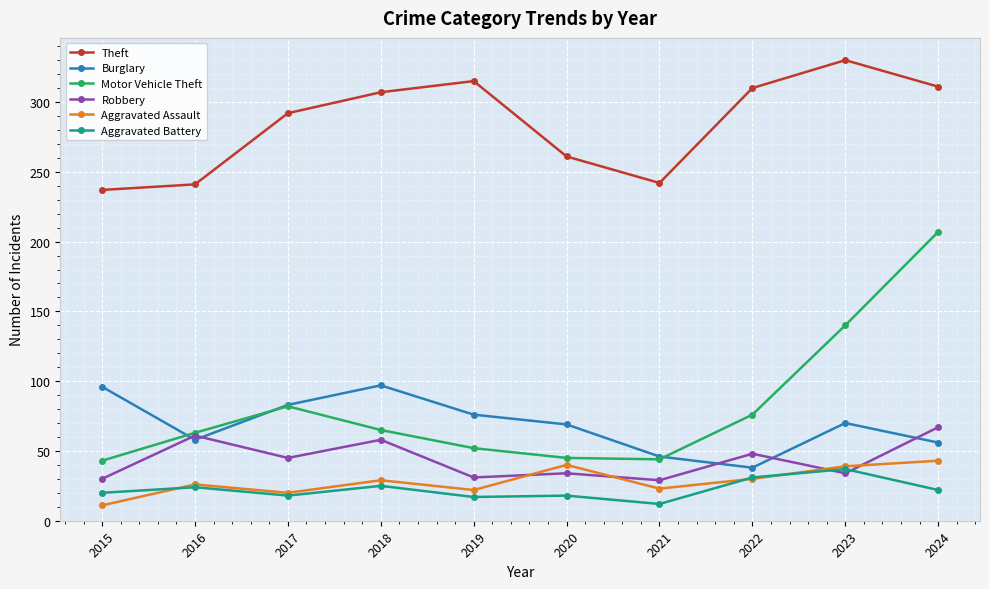

How many interior local peaks does the Robbery series have?

4